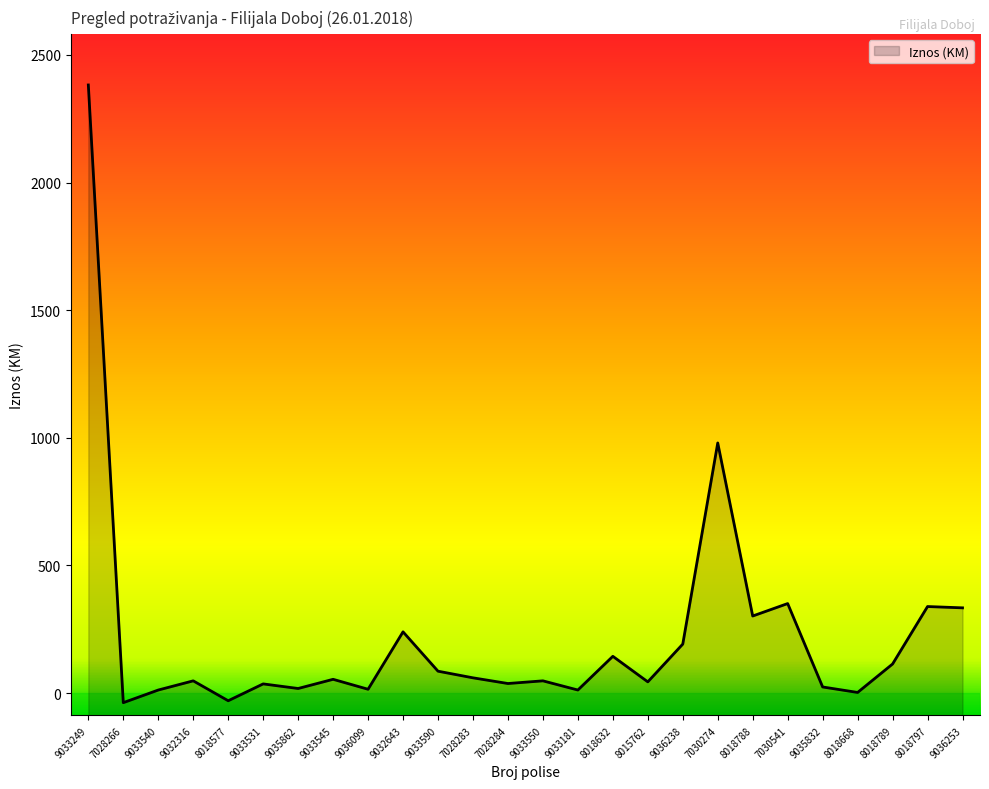

Rank the categories by value from lowest to highest.

7028266, 8018577, 8018668, 9033540, 9033181, 9036099, 9035862, 9035832, 9033531, 7028284, 8015762, 9032316, 9033550, 9033545, 7028283, 9033590, 8018789, 8018632, 9036238, 9032643, 8018788, 9036253, 8018797, 7030541, 7030274, 9033249